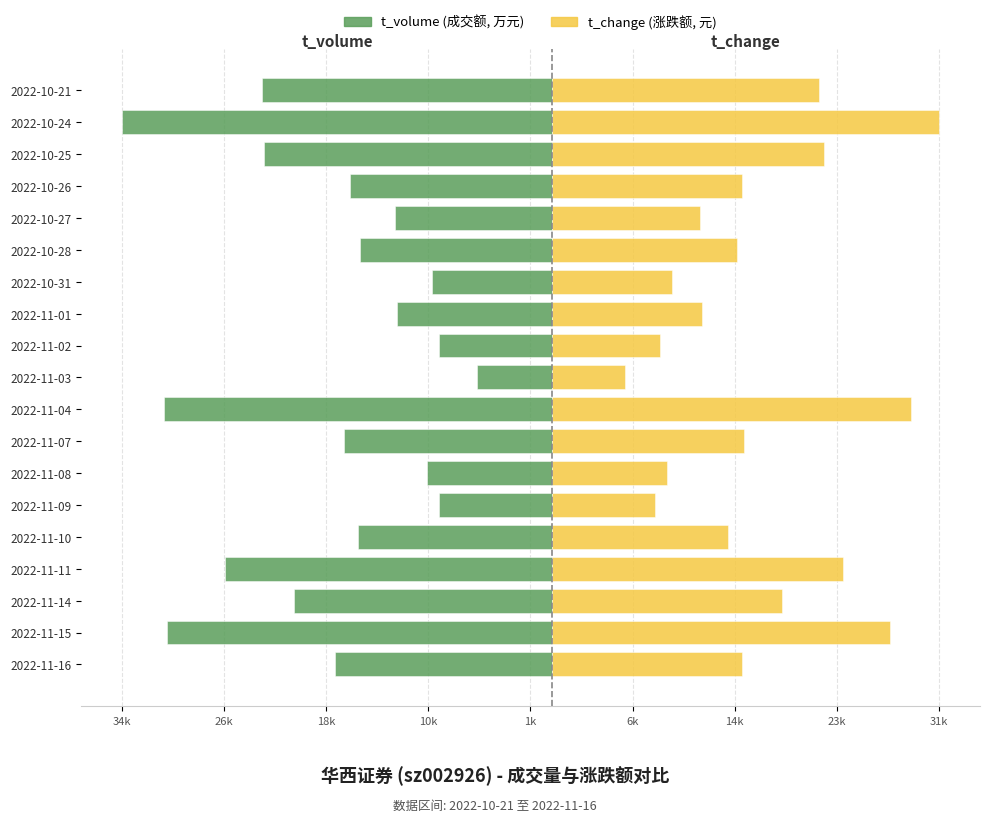

How many bars are there in total?

38